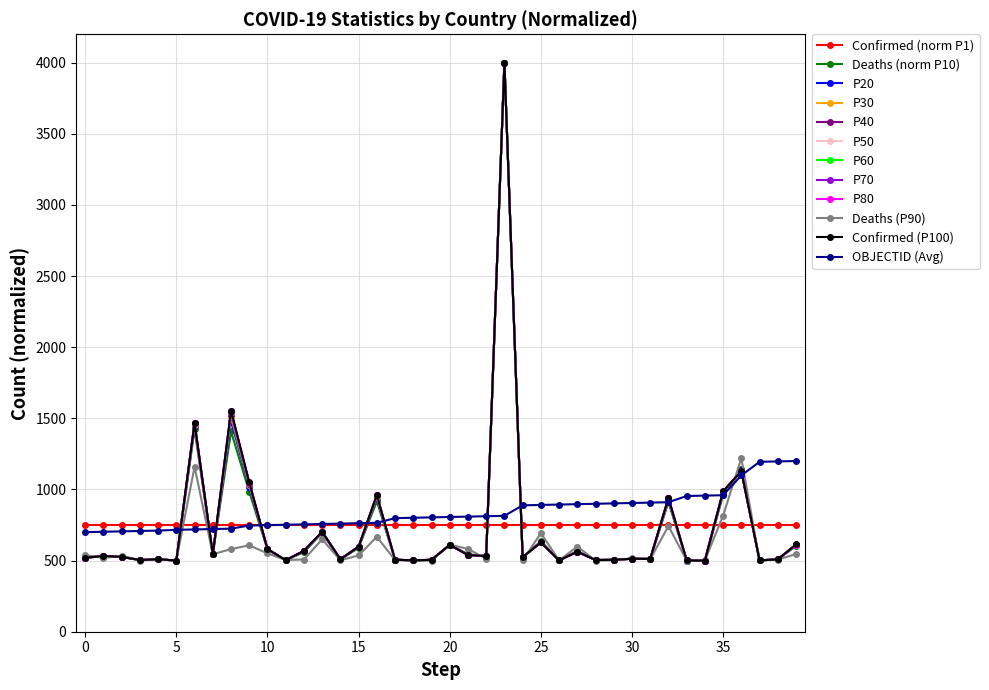

Is this an area chart (filled region under the line)?

No